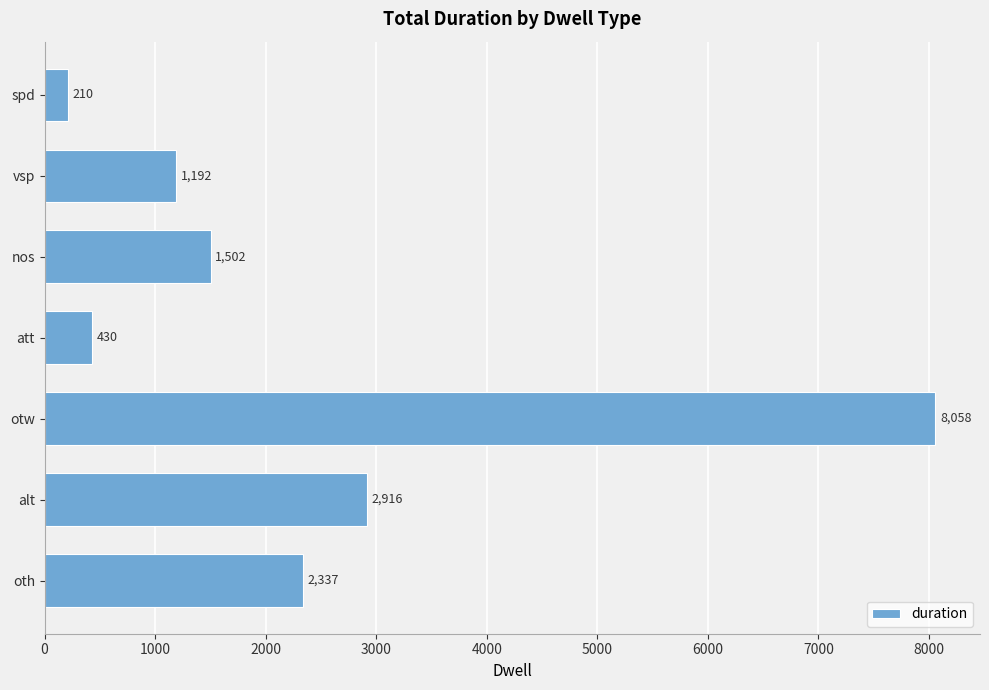

The value at nos is 626. True or false?

False